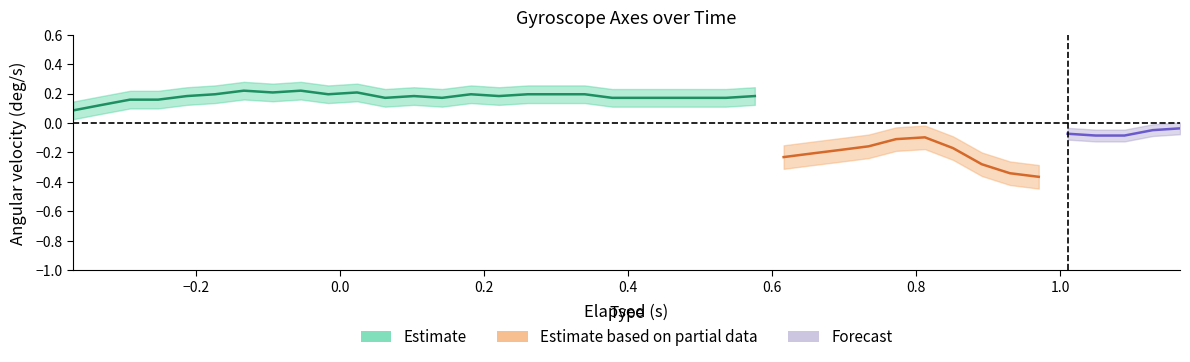

How many negative values does the elapsed series have?

10